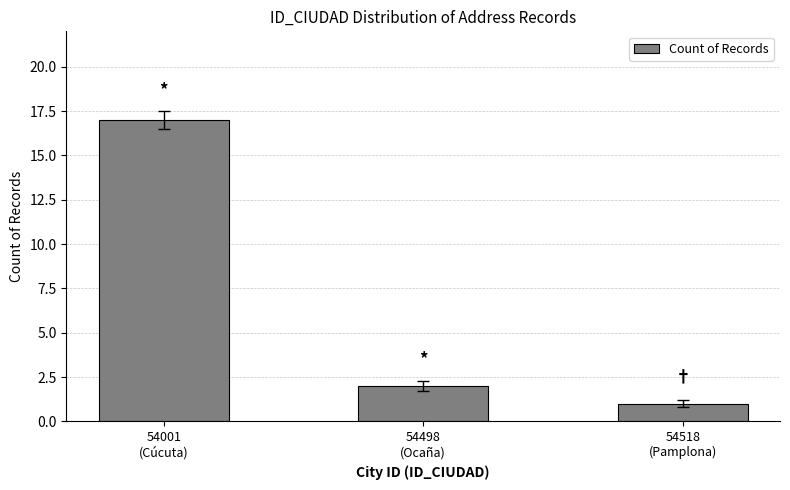

Between 54518
(Pamplona) and 54498
(Ocaña), which is larger?

54498
(Ocaña)